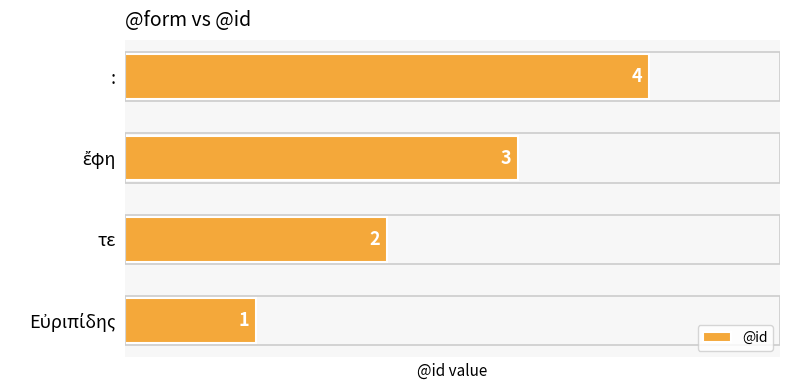

What is the sum of all values?

10